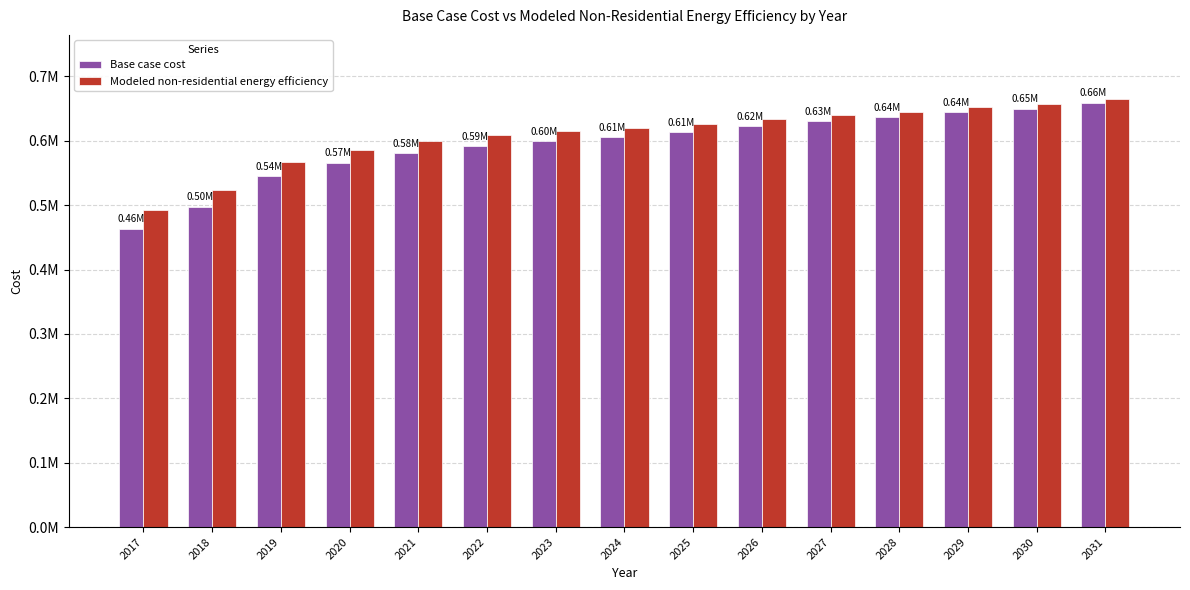

What is the difference between the maximum and minimum values in the Base case cost series?

195722.1